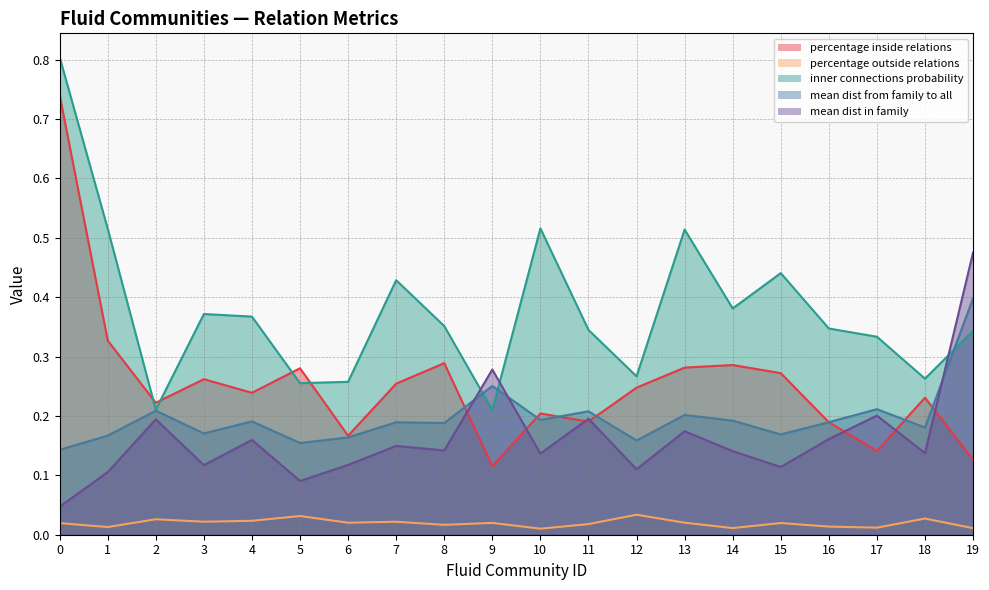

What is the maximum value shown in the chart?

0.8